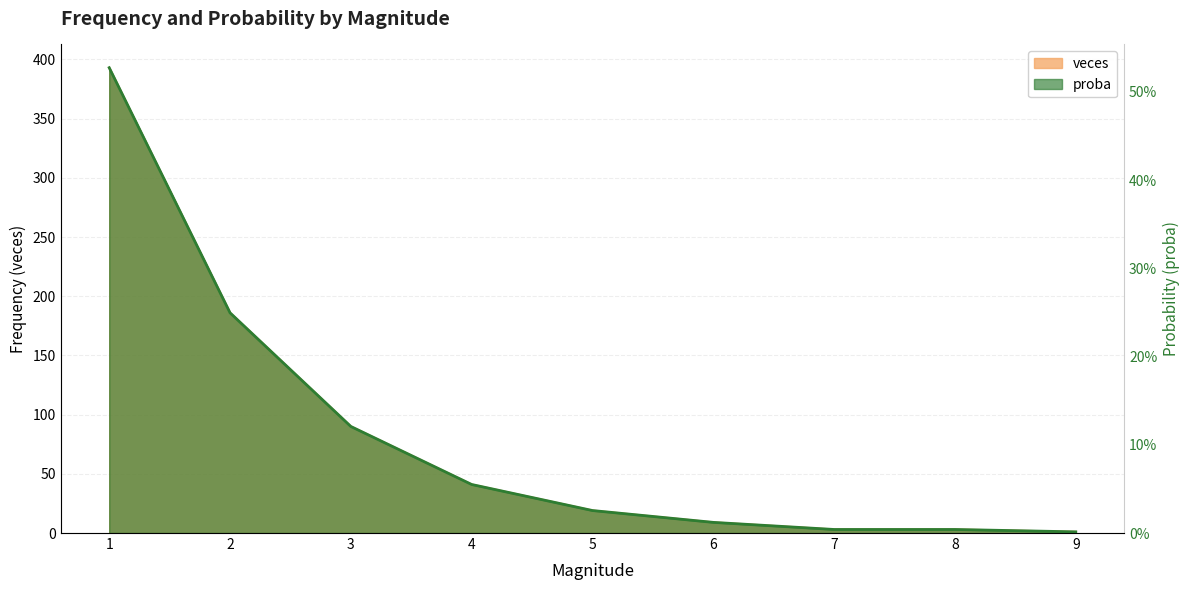

How many lines are shown in the chart?

2